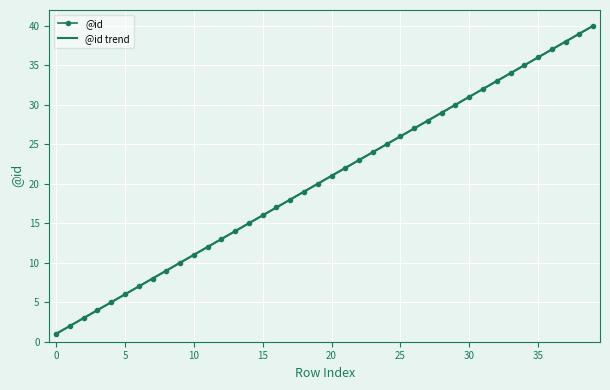

How many lines are shown in the chart?

2